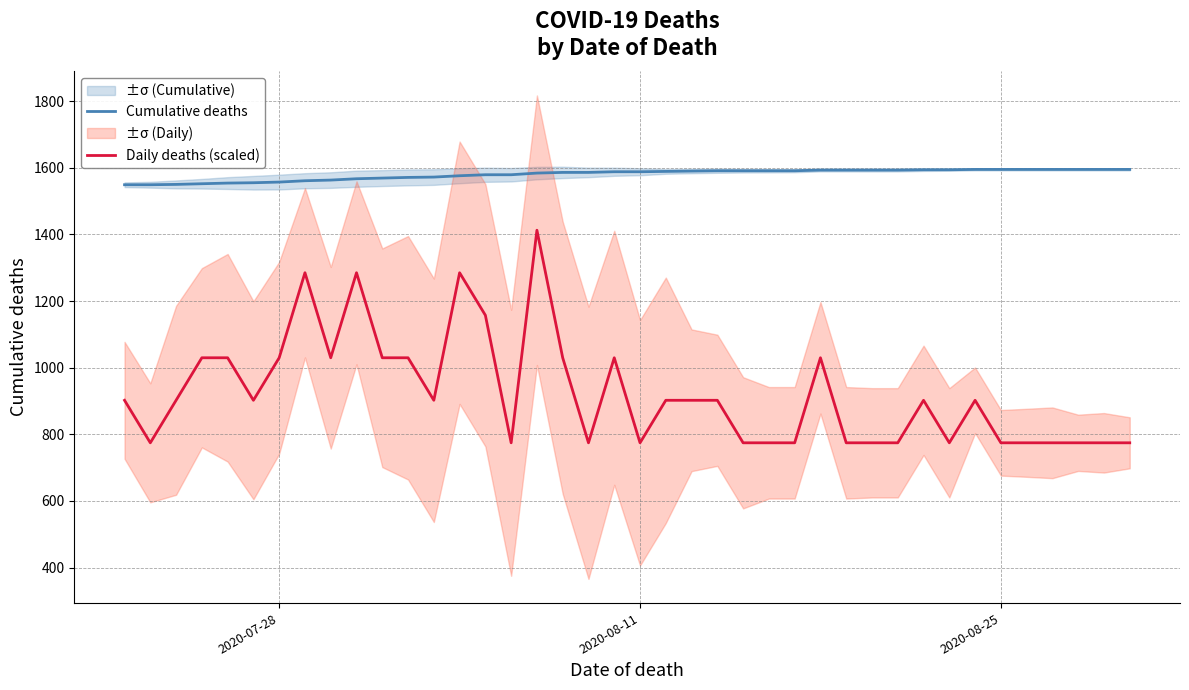

Count the number of categories in the chart.

40